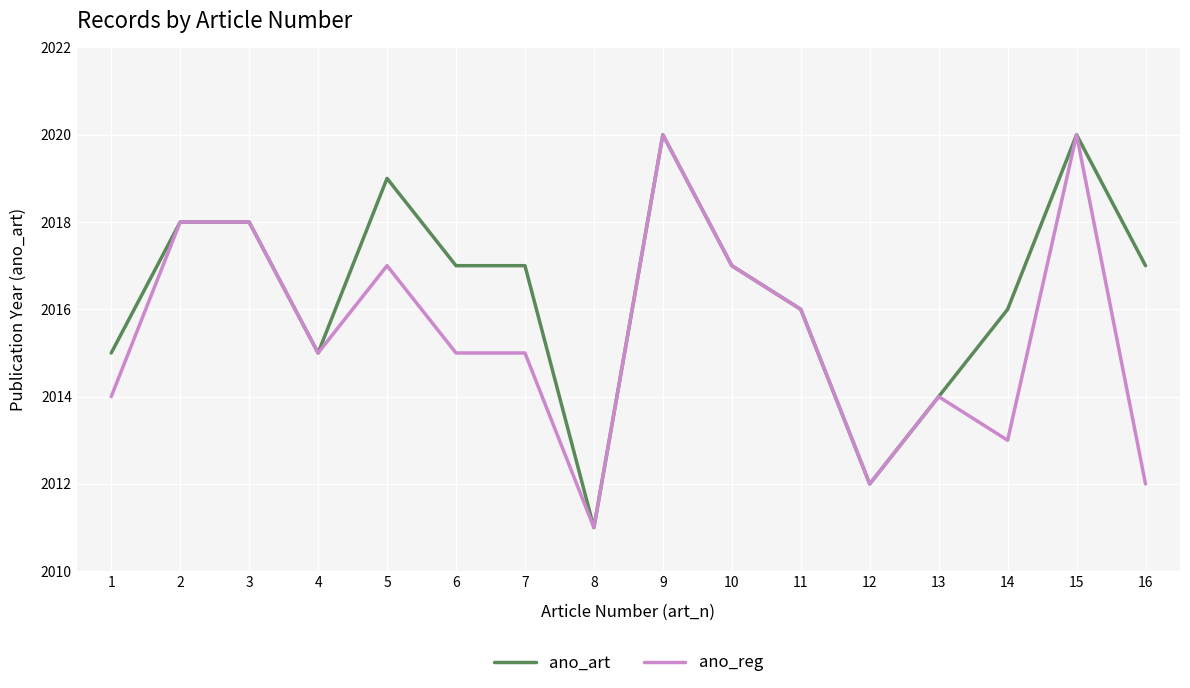

Reading left to right, list all the values displayed in this chart.

ano_art: 2015	2018	2018	2015	2019	2017	2017	2011	2020	2017	2016	2012	2014	2016	2020	2017
ano_reg: 2014	2018	2018	2015	2017	2015	2015	2011	2020	2017	2016	2012	2014	2013	2020	2012